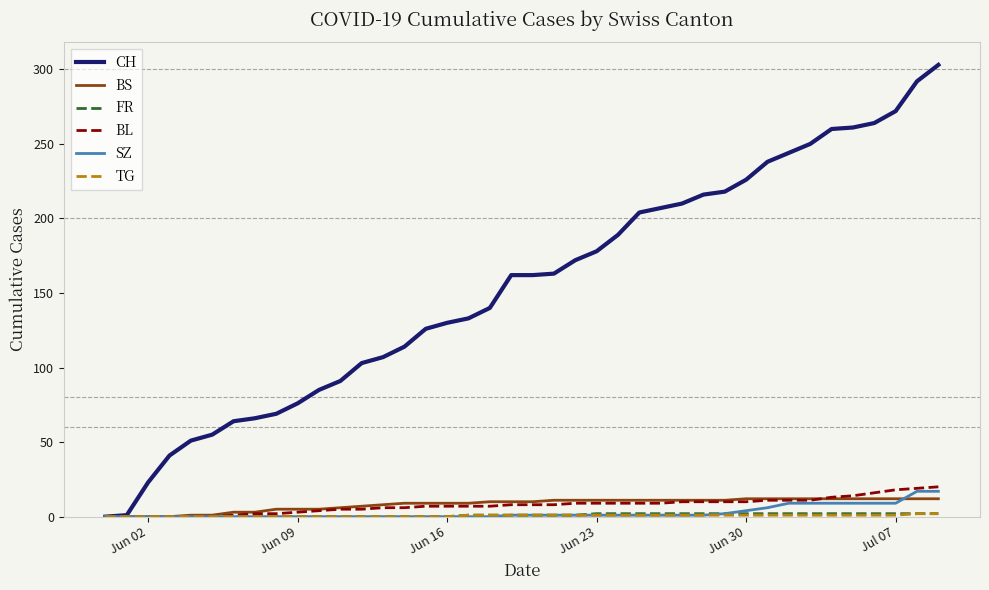

Which series has the largest total across all categories?

CH